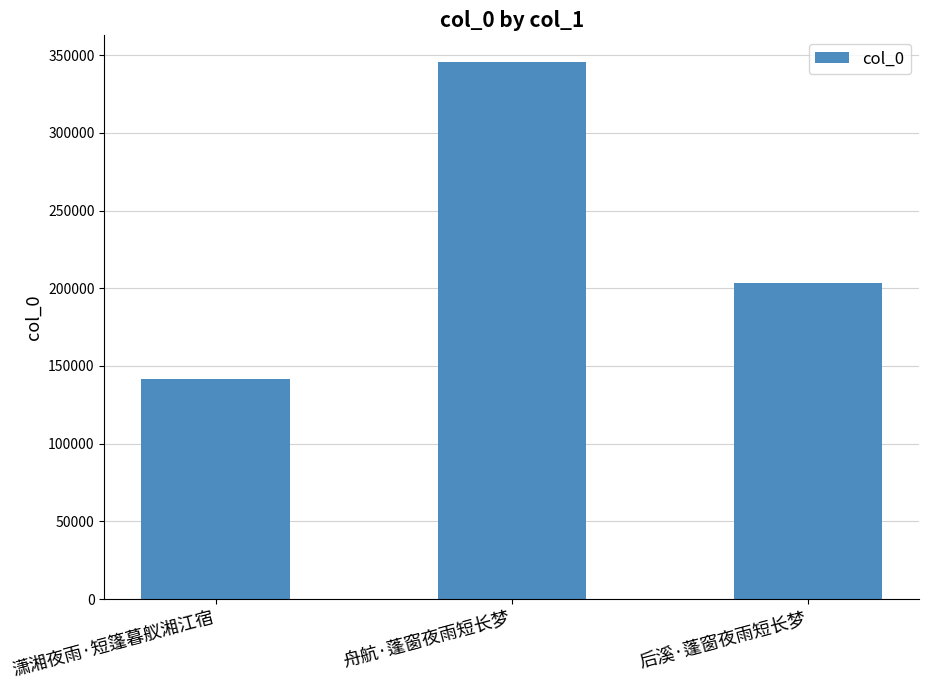

Which category has the lowest value across all series?

潇湘夜雨·短篷暮舣湘江宿